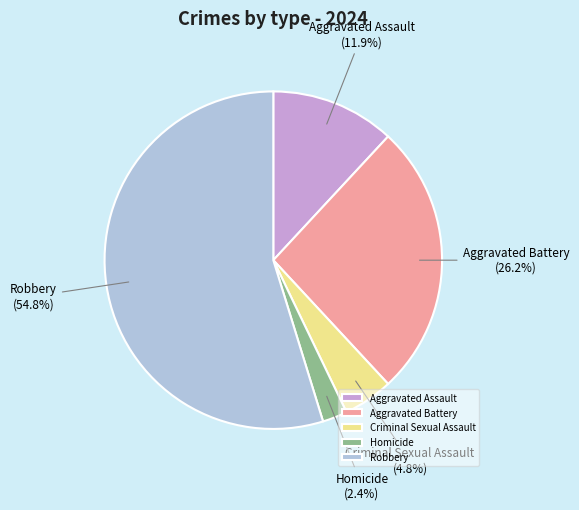

What percentage is NOT represented by Aggravated Assault?

88.1%